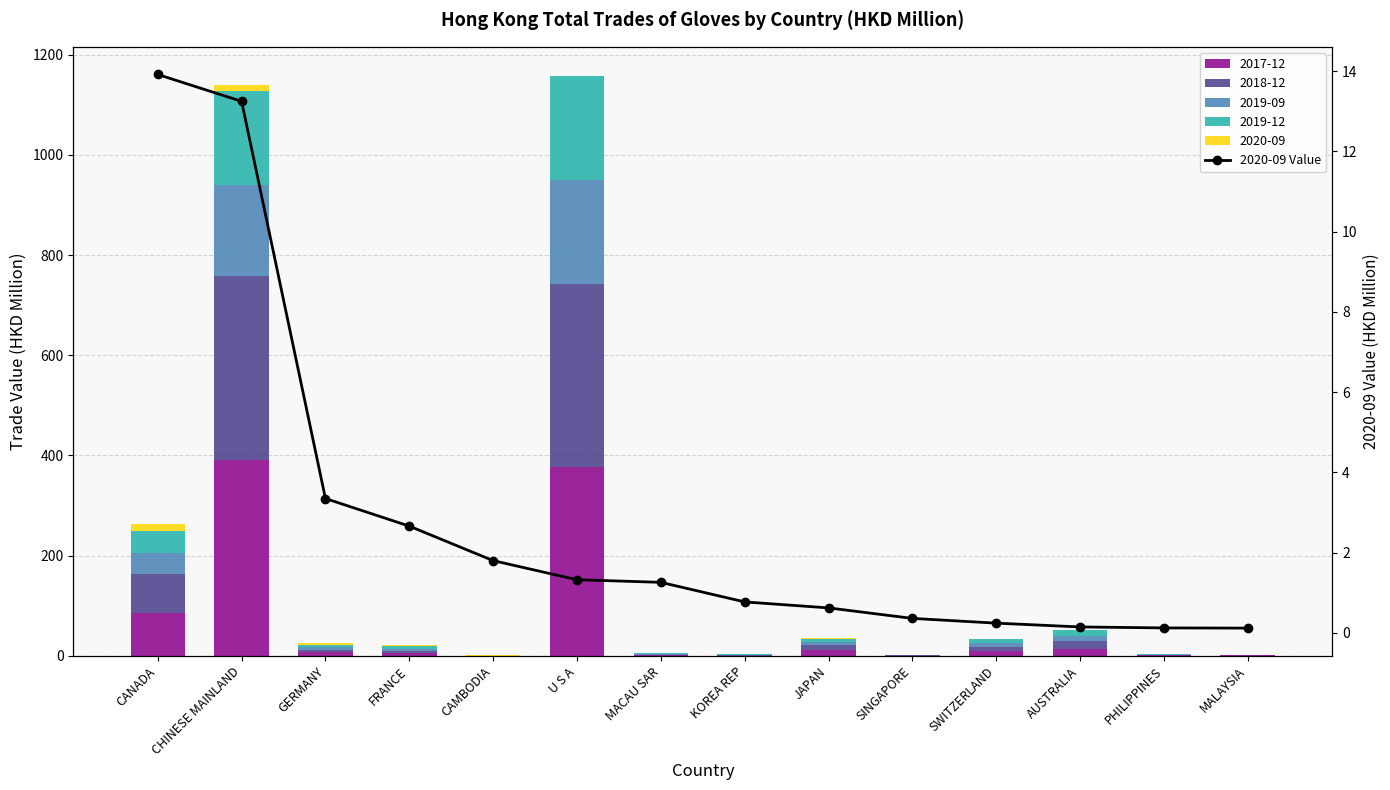

Rank the categories by value from highest to lowest.

CANADA, CHINESE MAINLAND, GERMANY, FRANCE, CAMBODIA, U S A, MACAU SAR, KOREA REP, JAPAN, SINGAPORE, SWITZERLAND, AUSTRALIA, PHILIPPINES, MALAYSIA